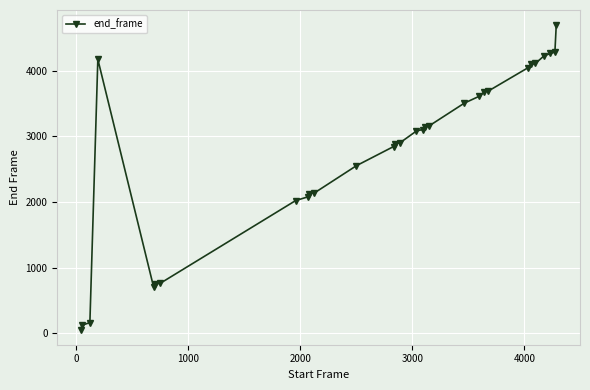

What is the value of the 2nd point from the left?

120